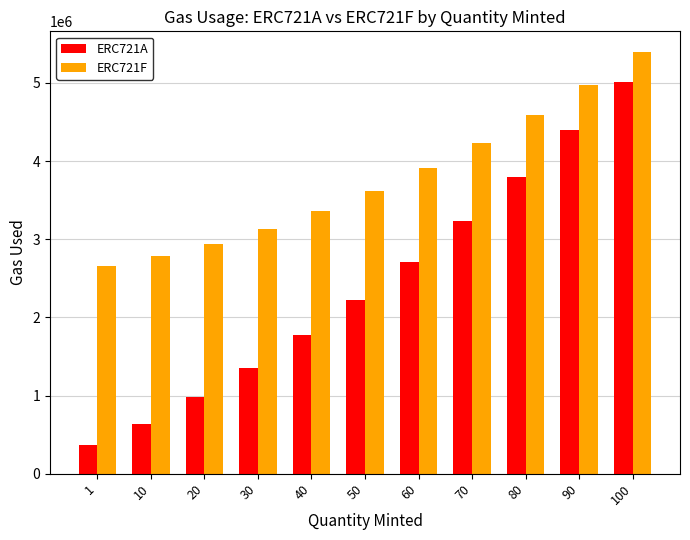

List the series in order of their peak value, lowest first.

ERC721A, ERC721F